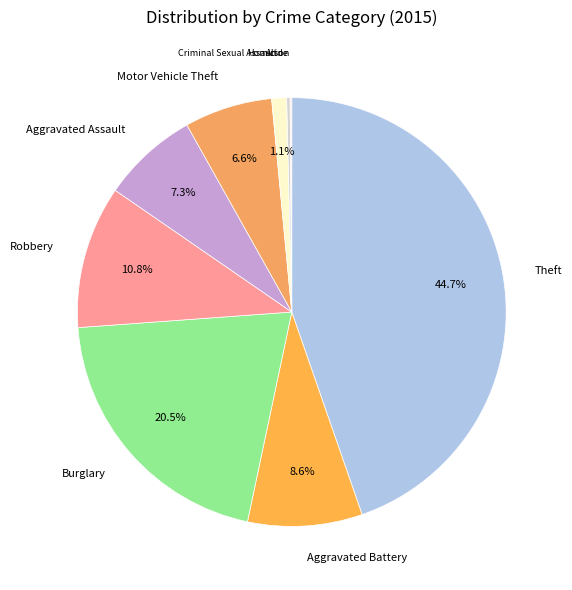

To the nearest percent, what is the average slice percentage?

11%